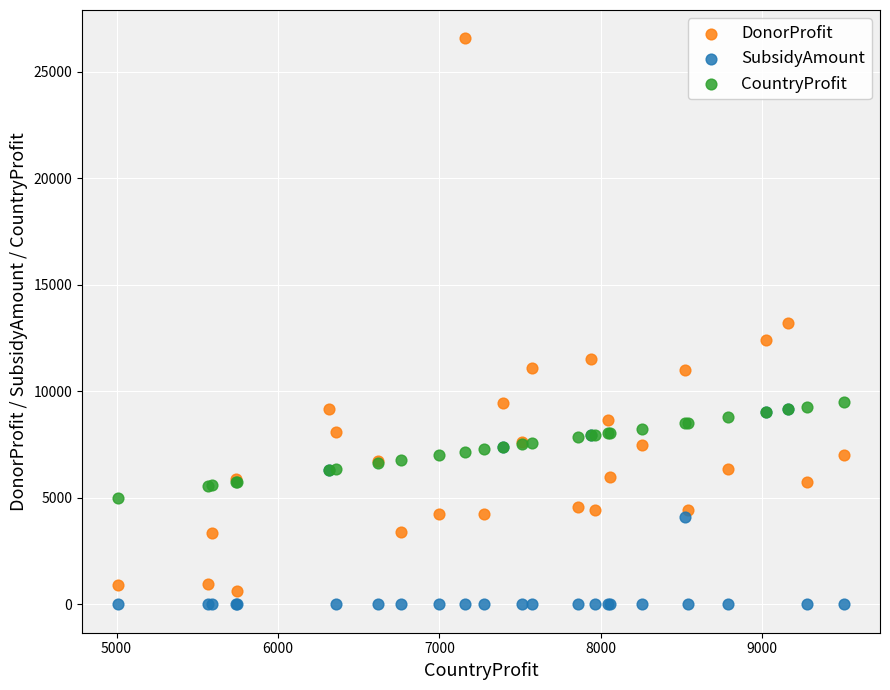

In the DonorProfit series, what Y value is closest to 13598?

13228